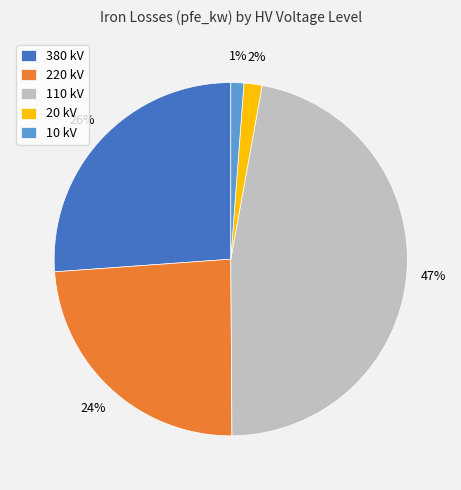

To the nearest percent, what is the difference between the 380 and 20 slice percentages?

24%